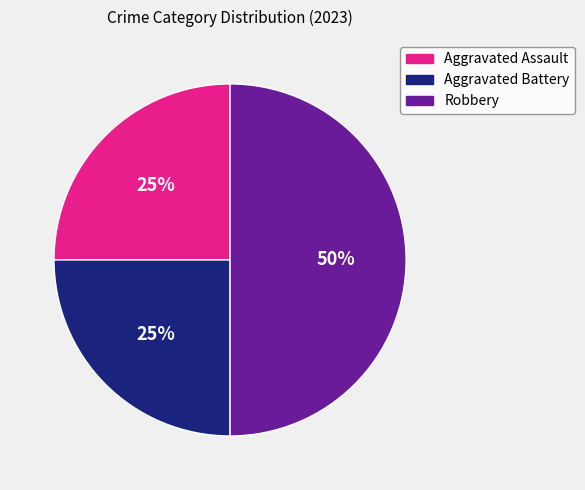

What percentage is the Robbery slice, to the nearest percent?

50%